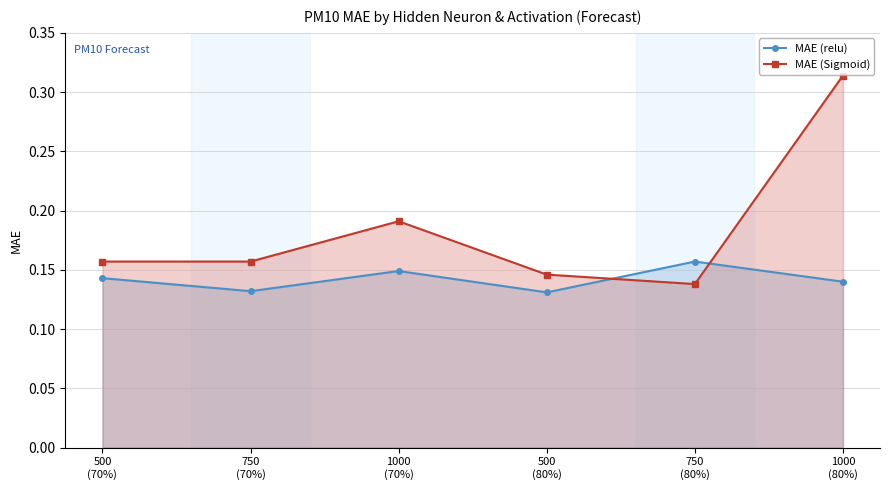

What is the average value of the MAE (Sigmoid) series?

0.2